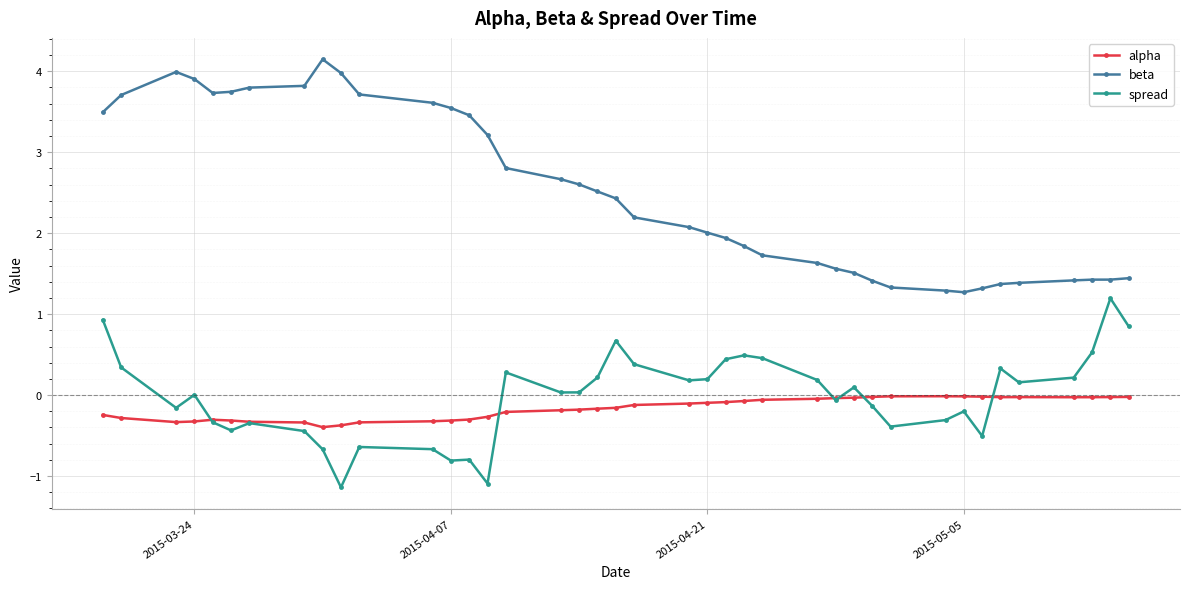

Which series has the largest total across all categories?

beta